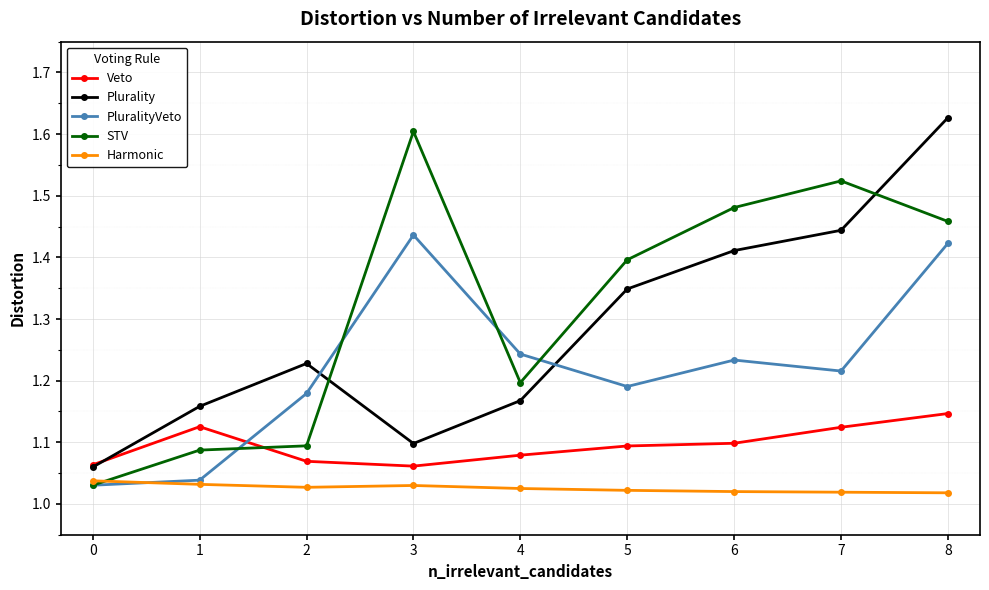

The PluralityVeto series shows 1.0 at 8. True or false?

False